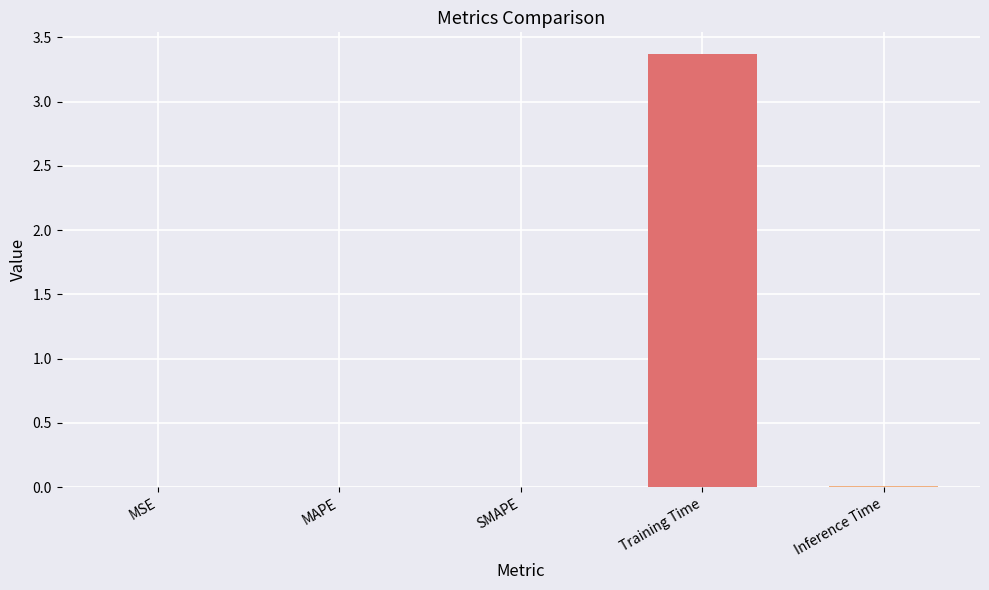

Which has a higher value, MAPE or Training Time?

Training Time